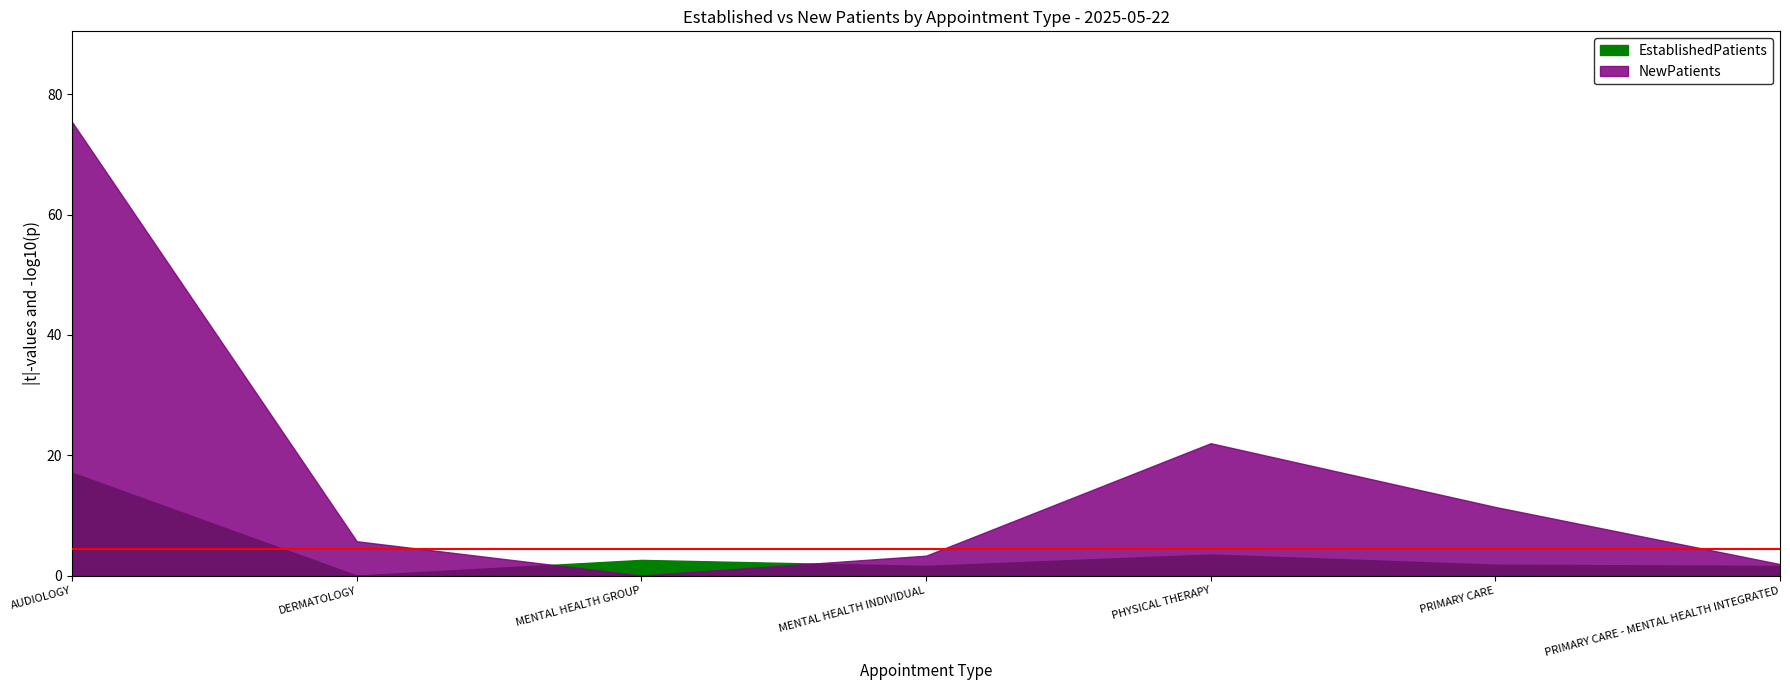

Does the chart have visible grid lines?

No